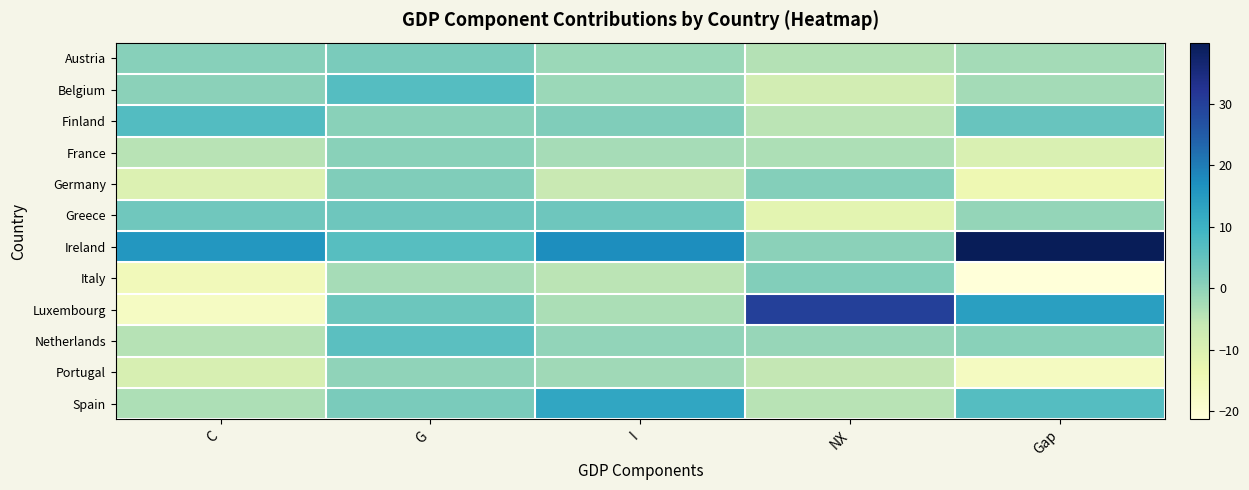

What is the difference between the highest and lowest values at NX?

41.7